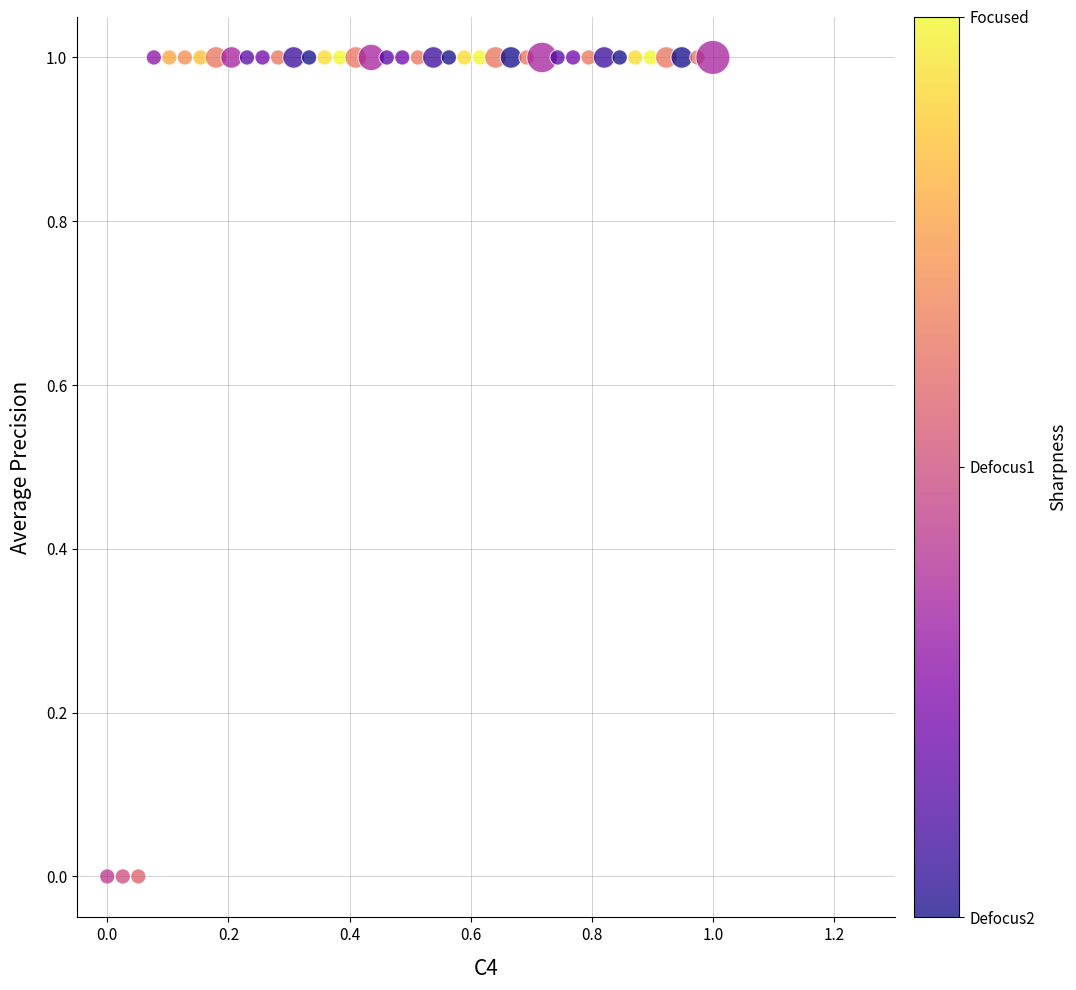

What is the range of Y values (max minus min)?

1.0